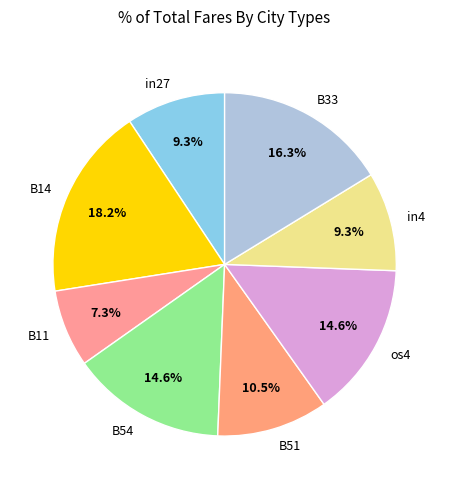

What portion of the pie excludes in27?

90.7%